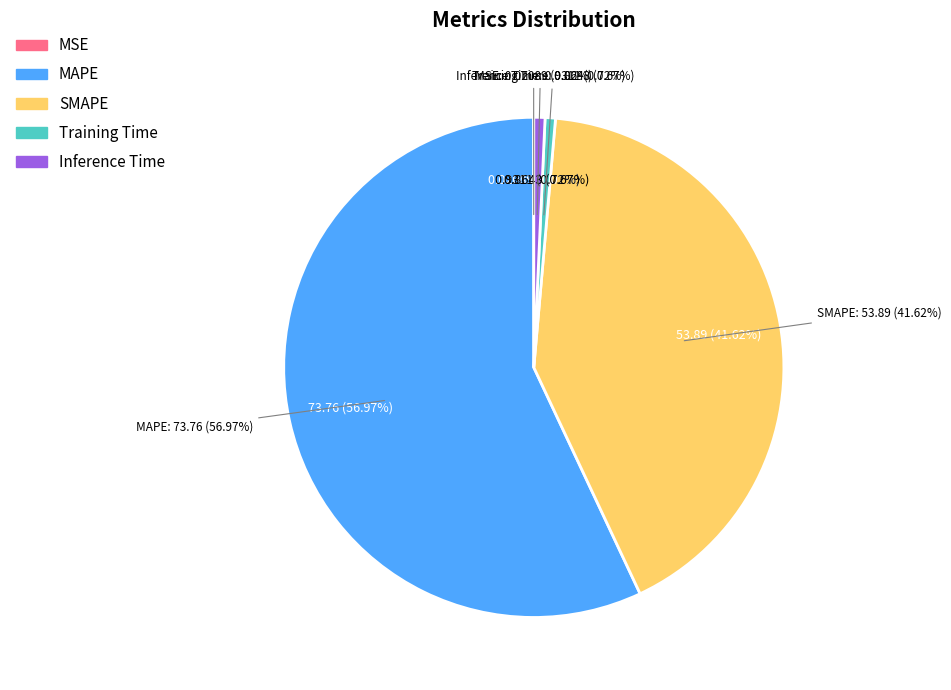

How many segments does this pie chart have?

5